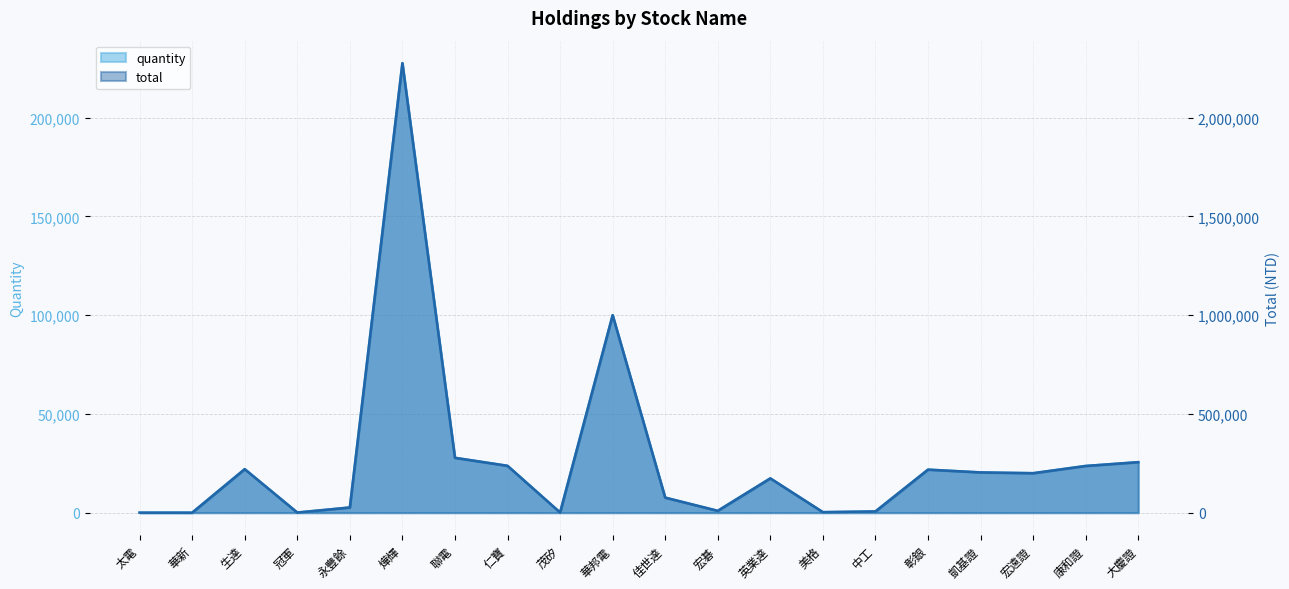

At which category is the sum across all series the highest?

燁輝